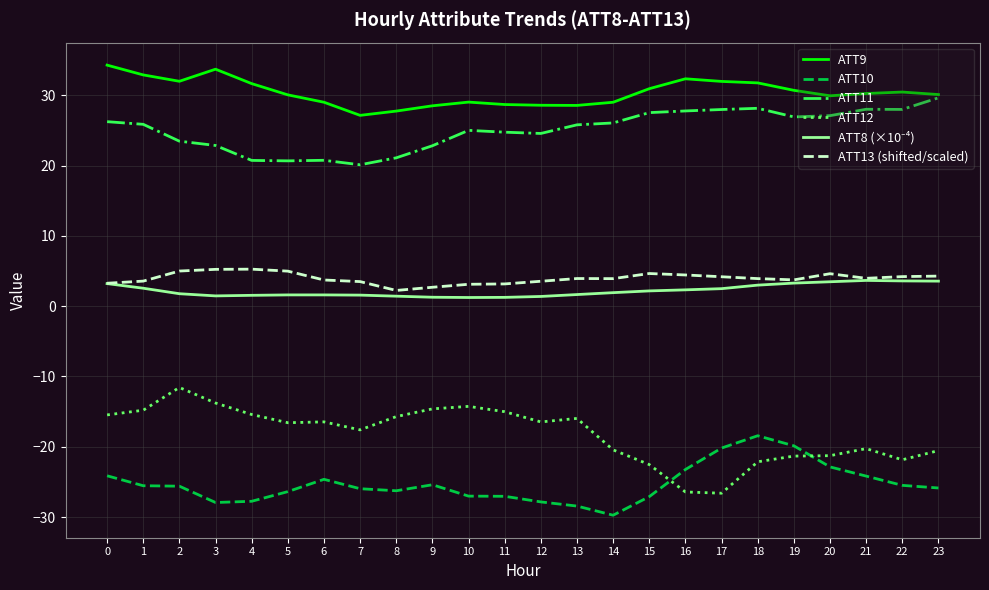

The ATT9 series shows 33.7 at 3. True or false?

True